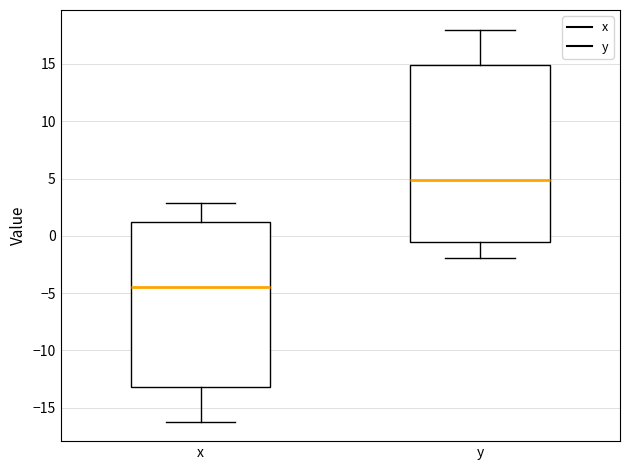

Reading left to right, transcribe this box plot: for each box, give where its median line is, the range the box spans, and where its two whiskers end, as read against the y-axis. The values are not printed on the chart, so give them approximately, as read against the axis.

x: median -4.5, box -13.0 to 1.0, whiskers -16.0 to 3.0
y: median 5.0, box -0.5 to 15.0, whiskers -2.0 to 18.0